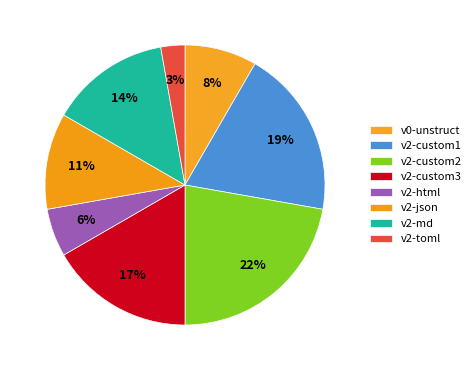

How many segments does this pie chart have?

8